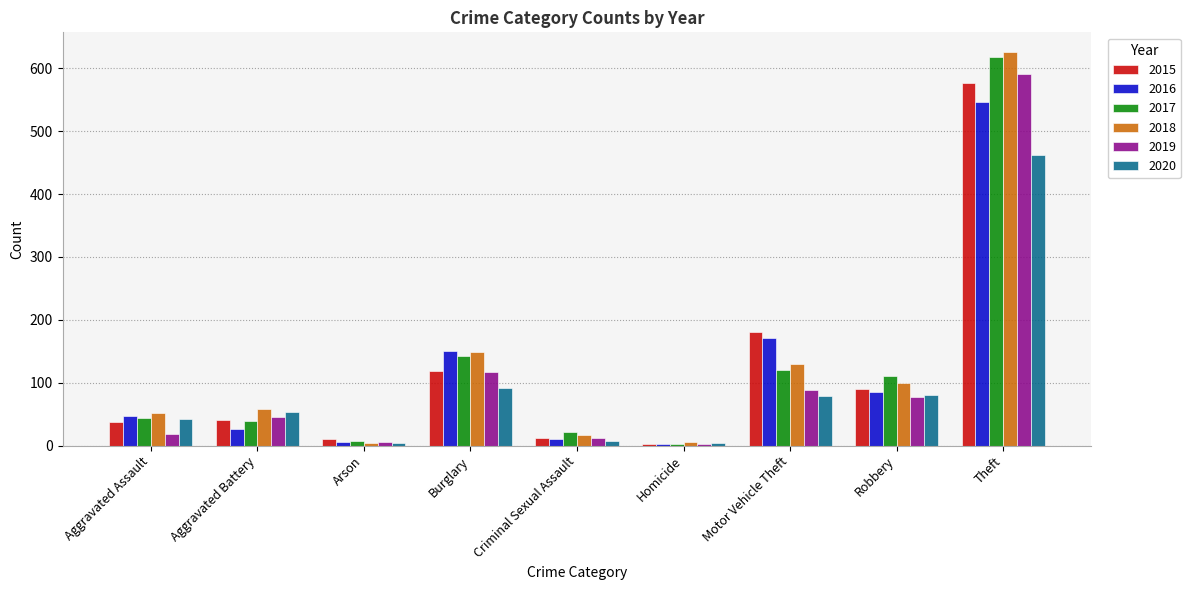

The 2017 series shows 39 at Aggravated Battery. True or false?

True